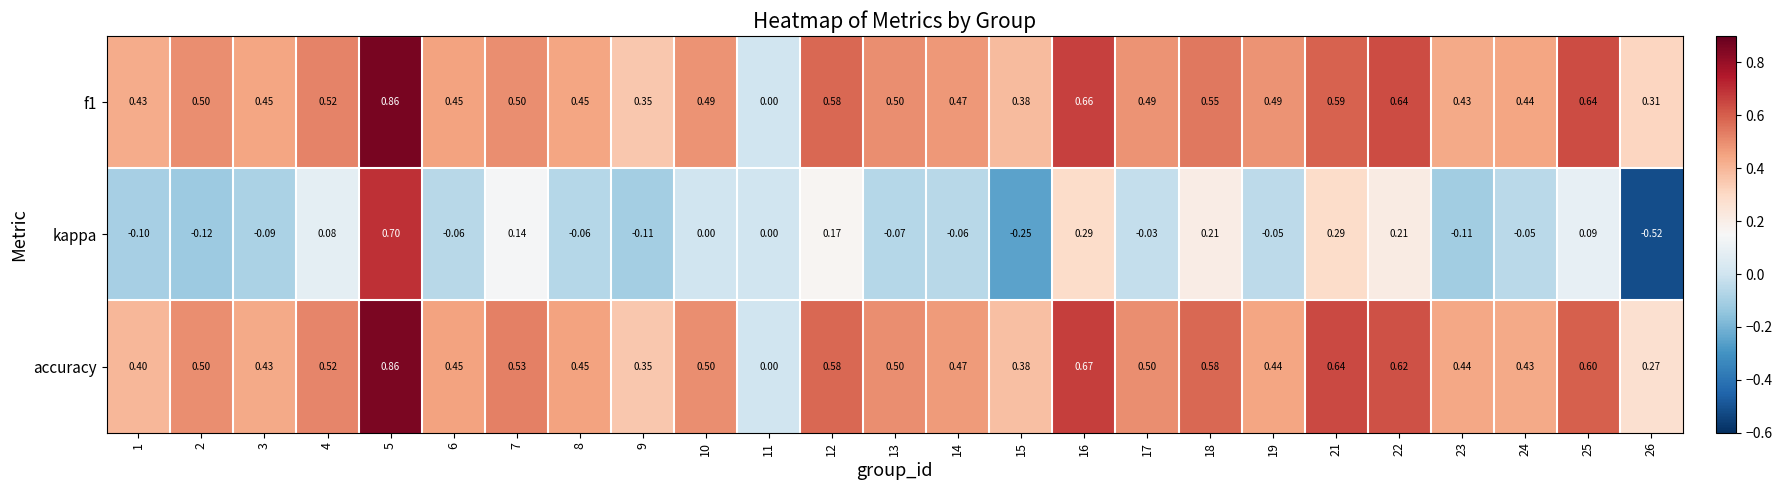

Which series has the widest spread of values?

kappa